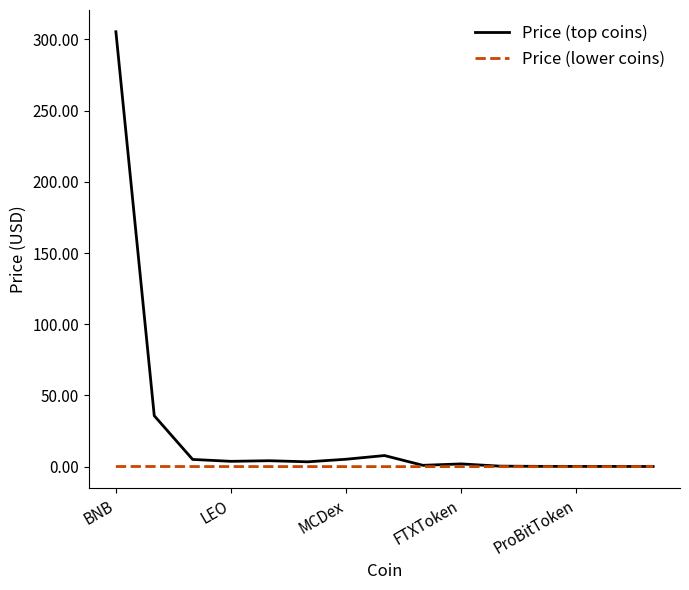

What is the maximum value for Price (top coins)?

305.4